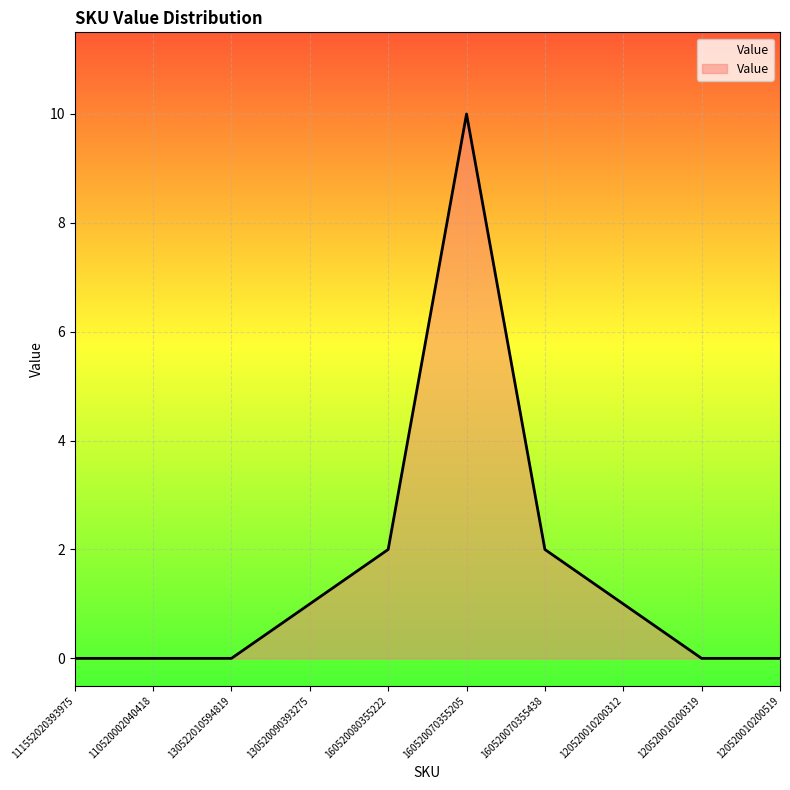

What is the difference between the values at 111552020393975 and 160520070355205?

10